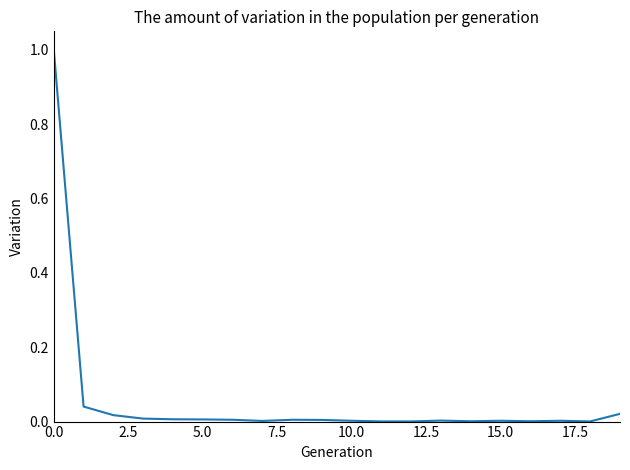

What is the difference between the maximum and minimum values?

1.0